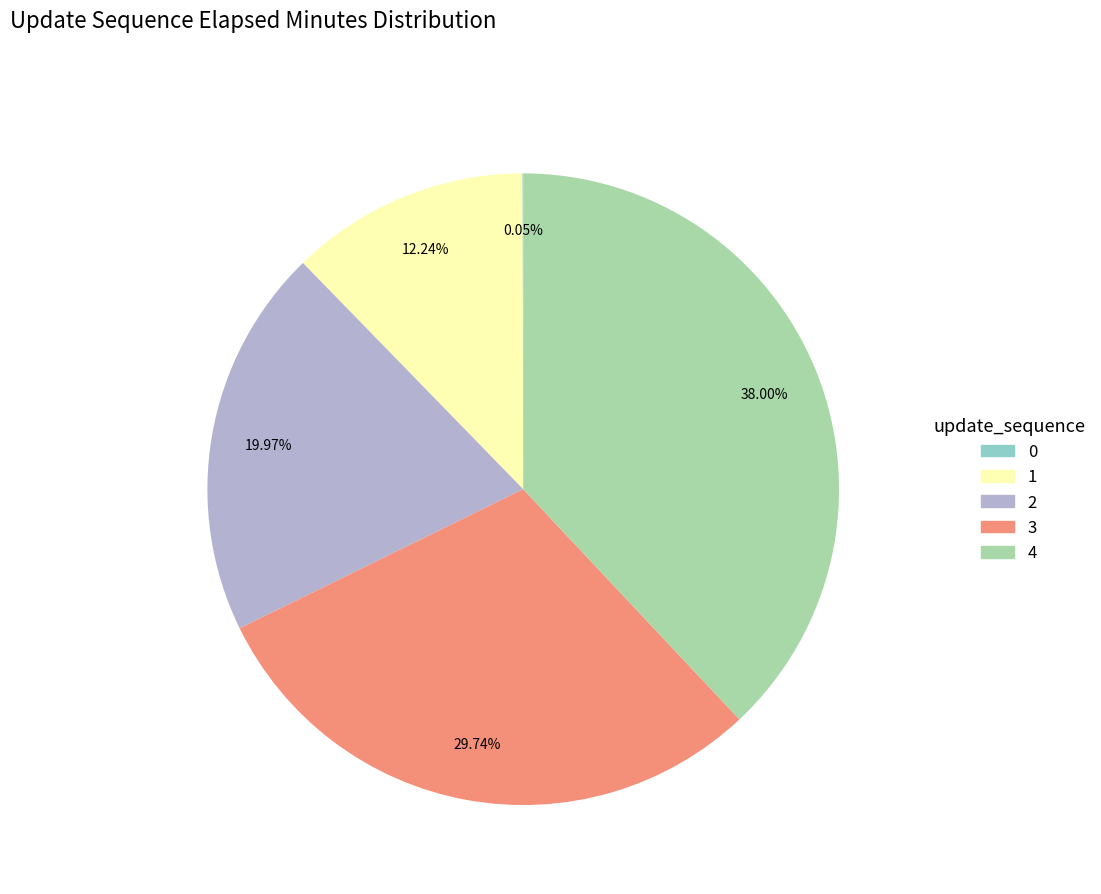

Does any single category account for the majority?

No